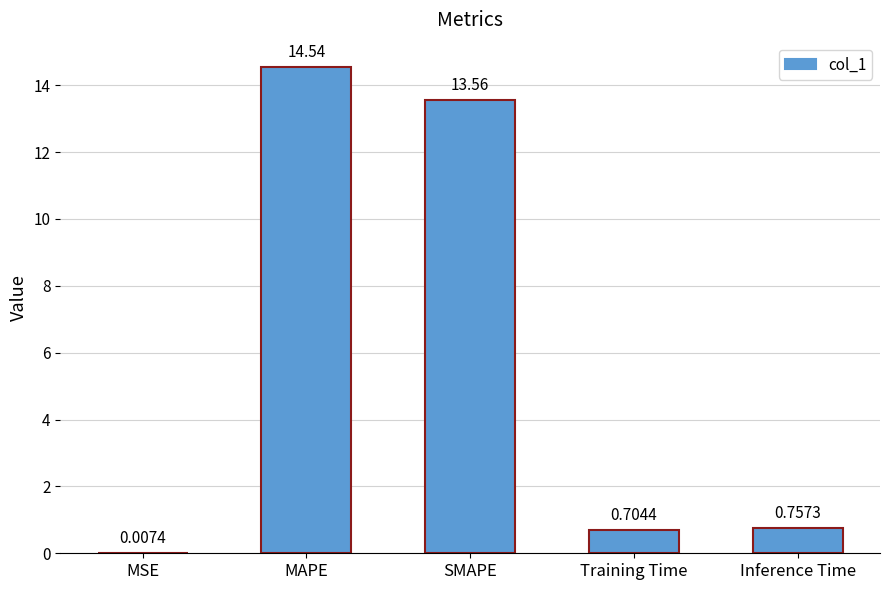

At which label is the value closest to 7?

Inference Time